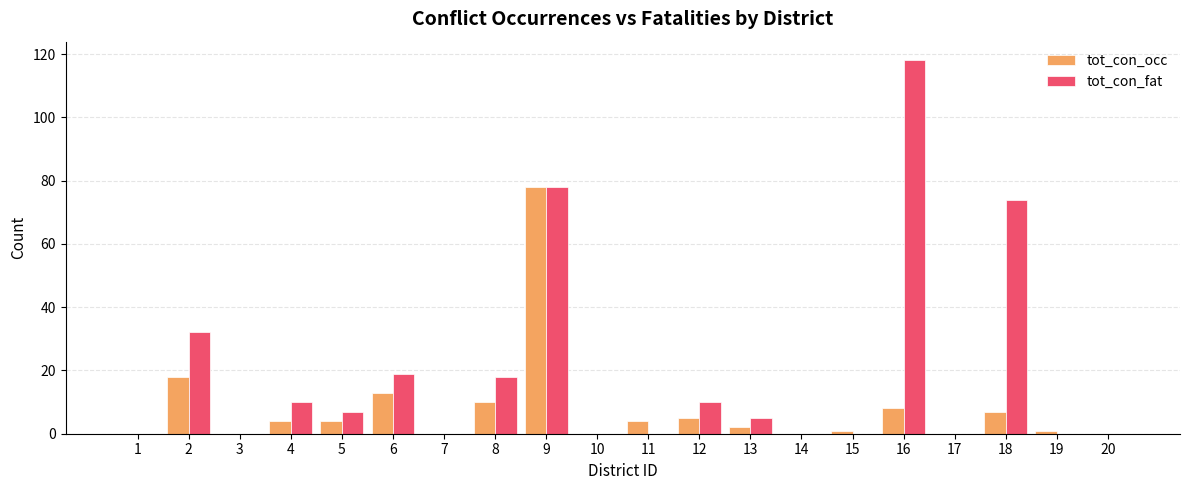

At which category is the sum across all series the highest?

9